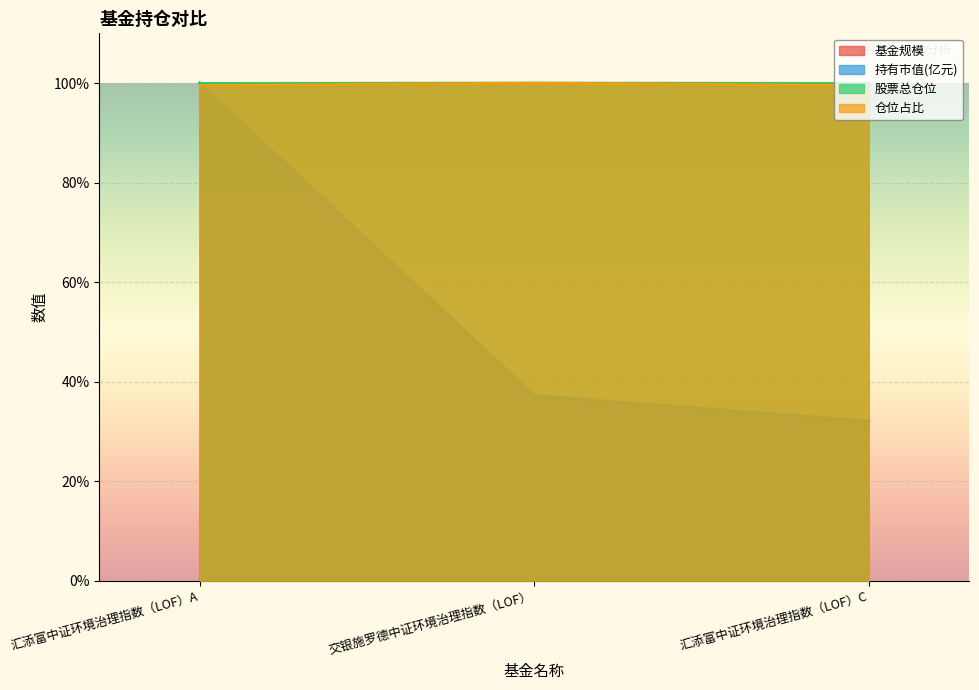

At how many categories does at least one series exceed 77?

3